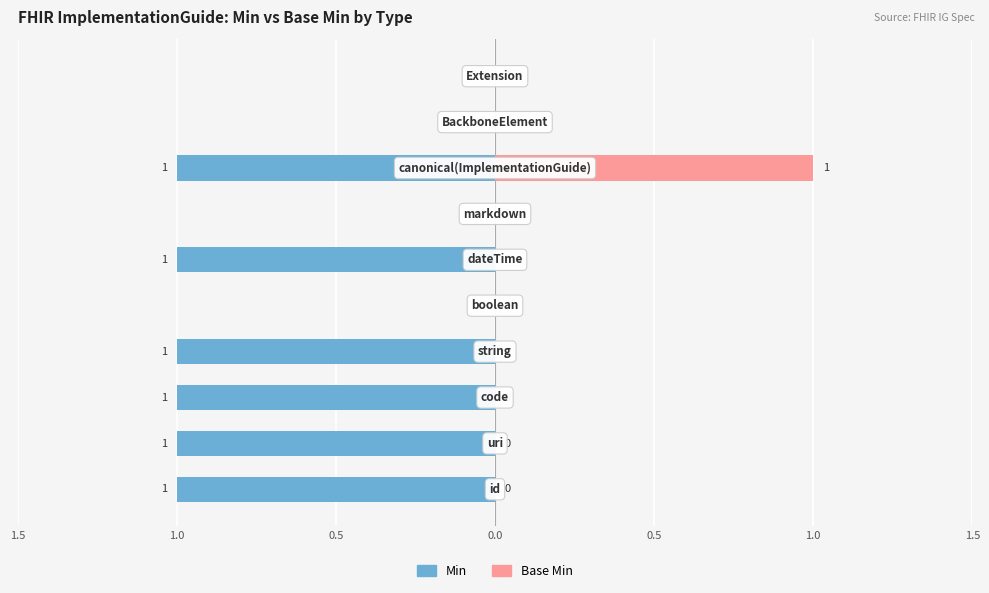

What is the difference between the highest and lowest values at 0.5?

1